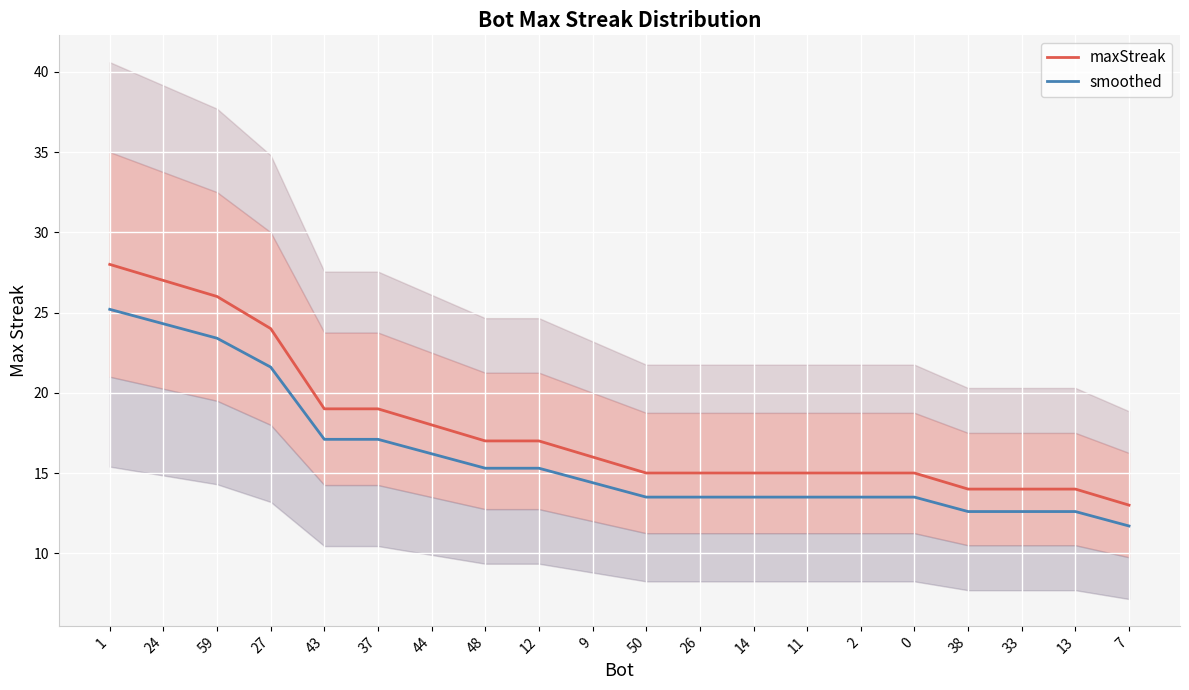

The value of smoothed at 50 is 3.1. True or false?

False